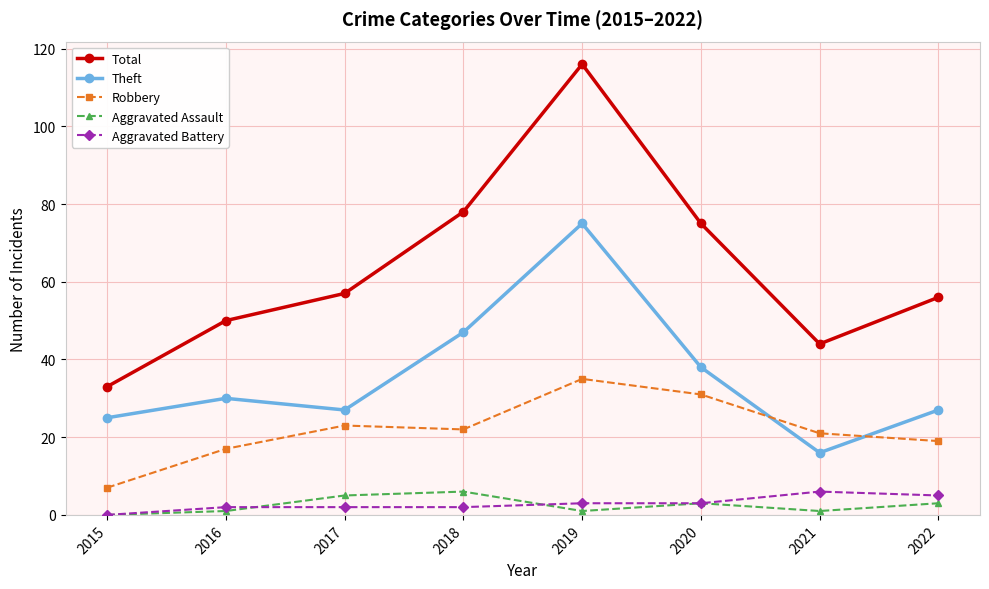

What is the difference between the Robbery values at 2021 and 2017?

2